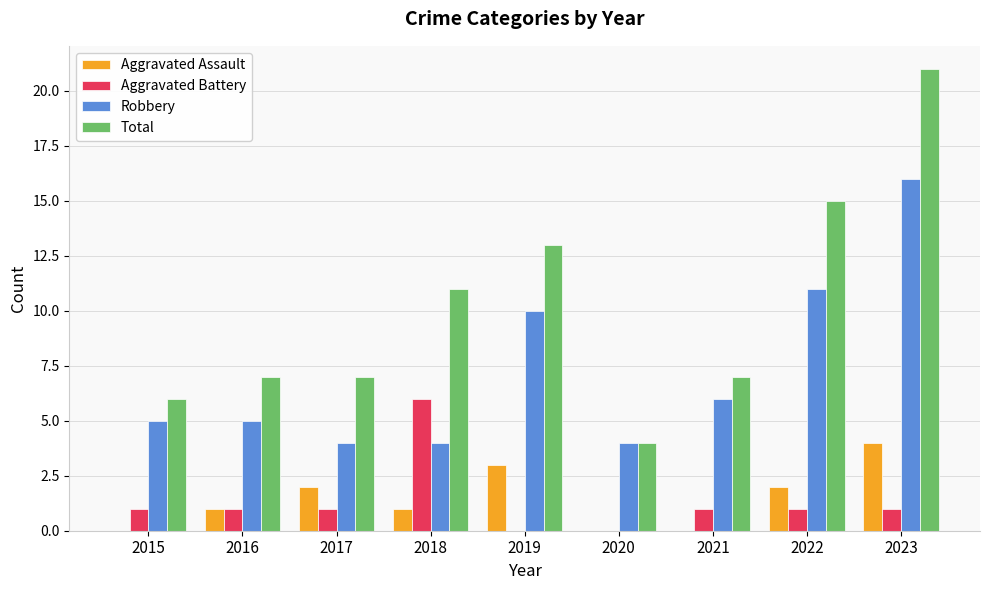

The Total series shows 2 at 2020. True or false?

False